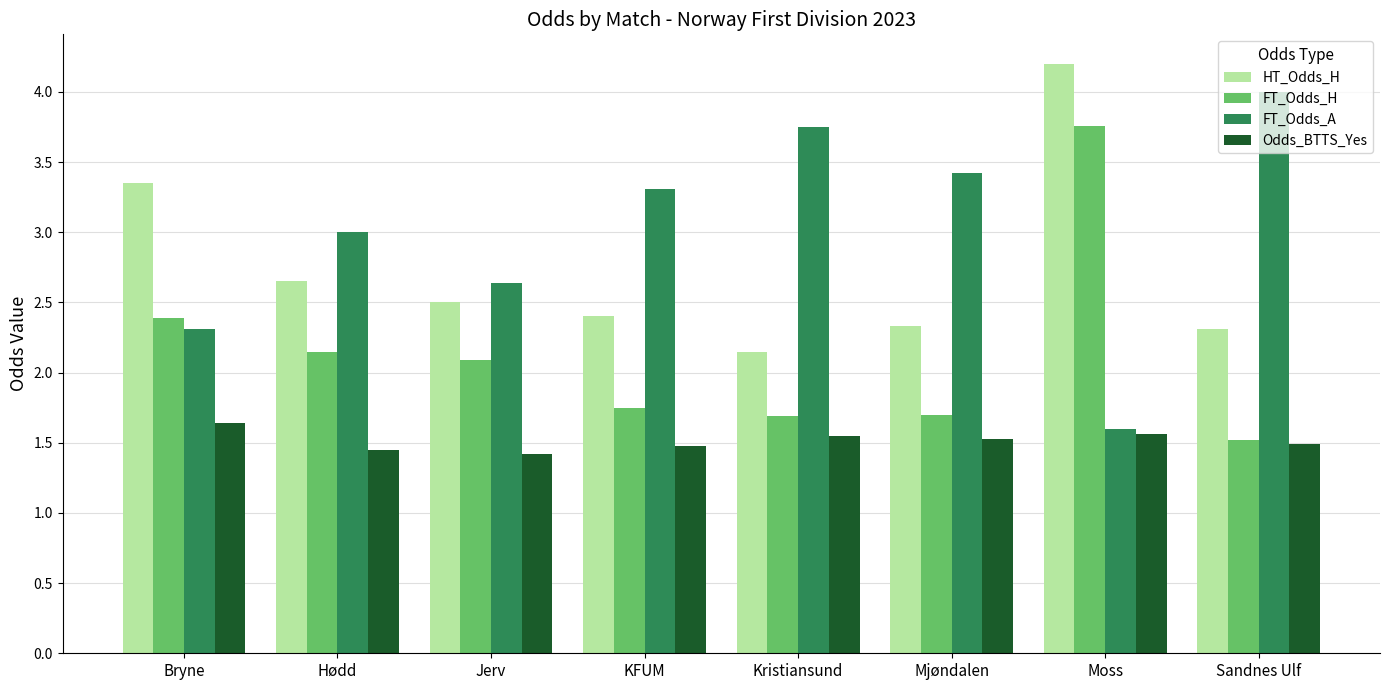

At Kristiansund, list the series in order from smallest to largest.

Odds_BTTS_Yes, FT_Odds_H, HT_Odds_H, FT_Odds_A